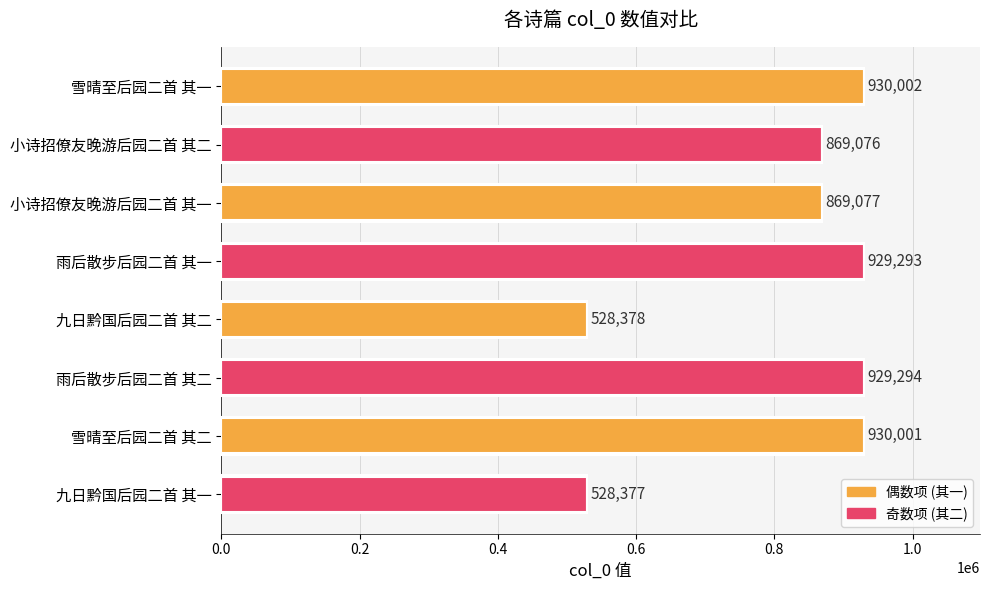

Are the bars grouped side by side (vs. stacked)?

No